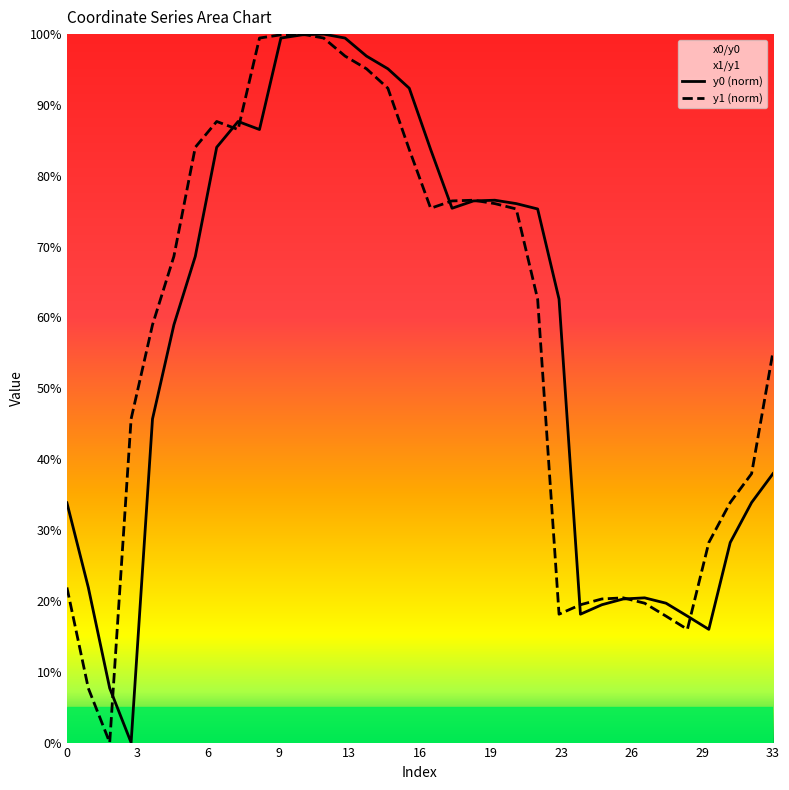

What is the difference between the second highest and second lowest values in the y1 series?

0.9